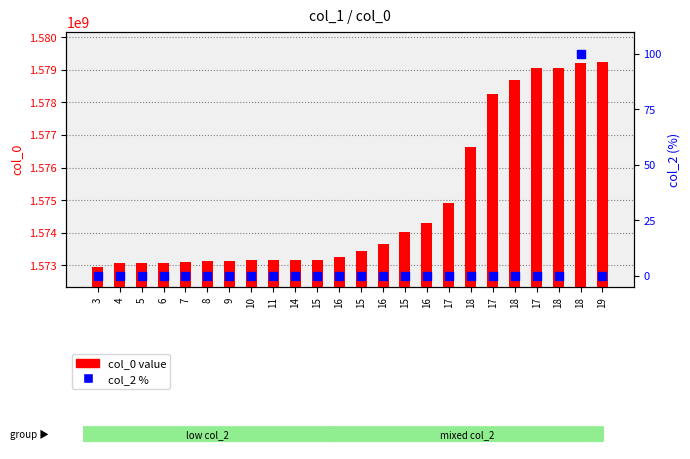

List the labels in order of col_0 value value, smallest first.

3, 4, 5, 6, 7, 8, 9, 10, 11, 14, 15, 16, 15, 16, 15, 16, 17, 18, 17, 18, 17, 18, 18, 19